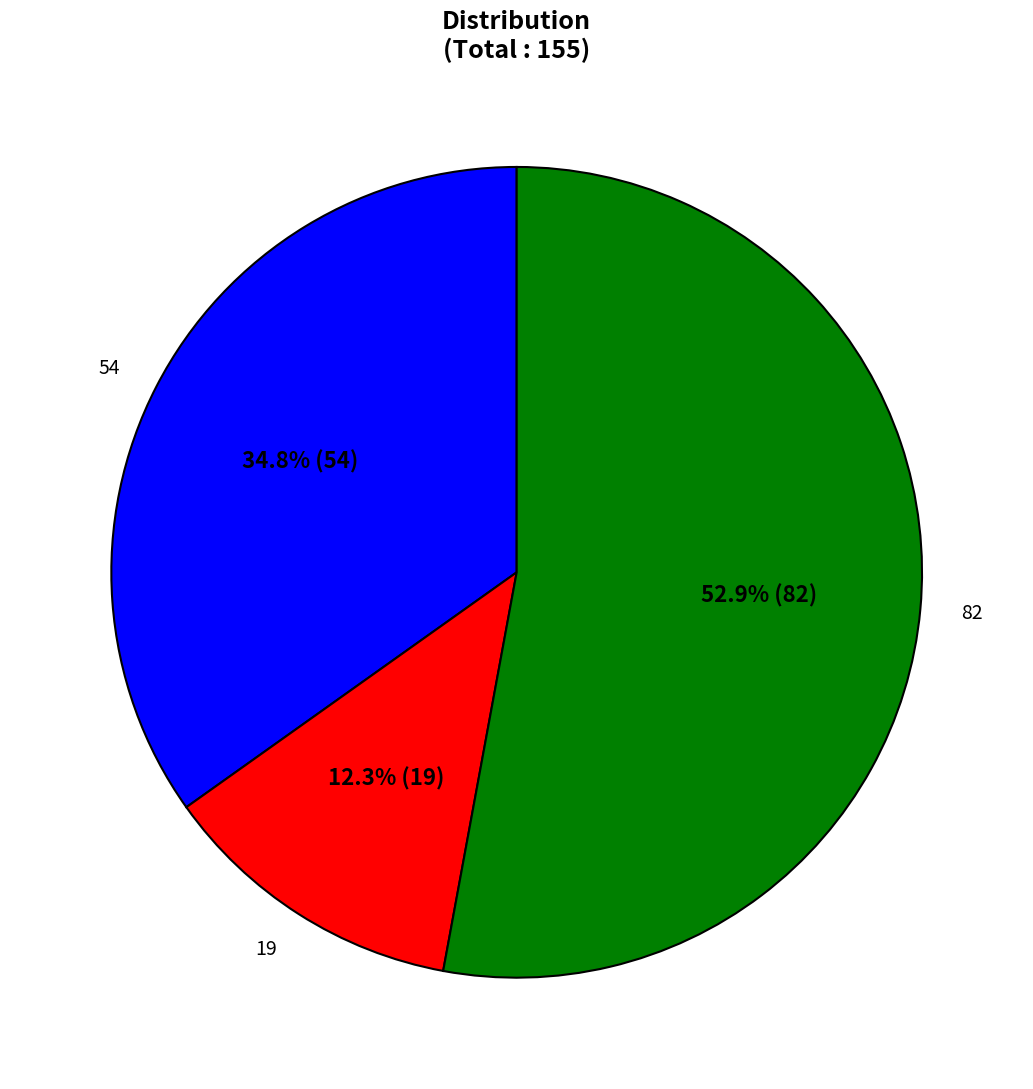

What portion of the pie excludes 82?

47.1%